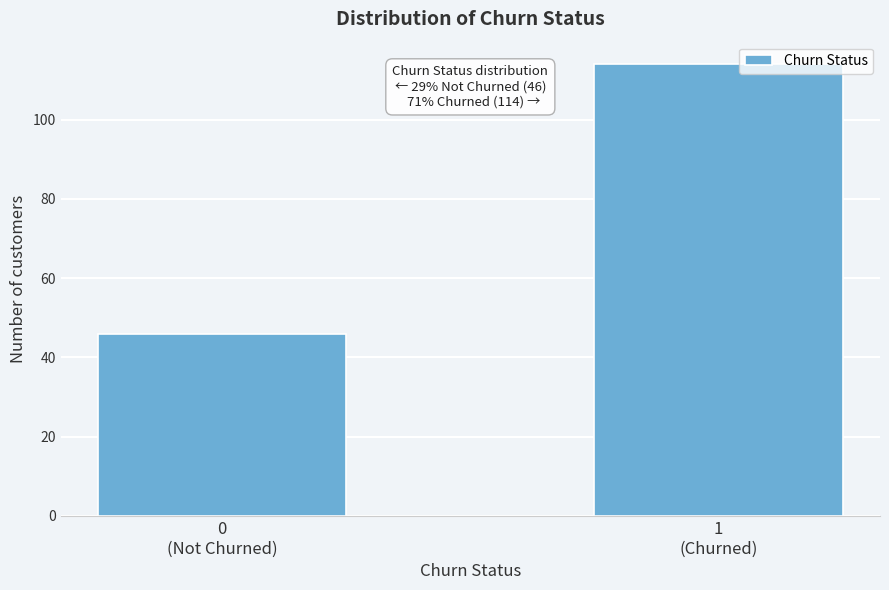

Reading left to right, what are all the values shown in this chart?

46	114